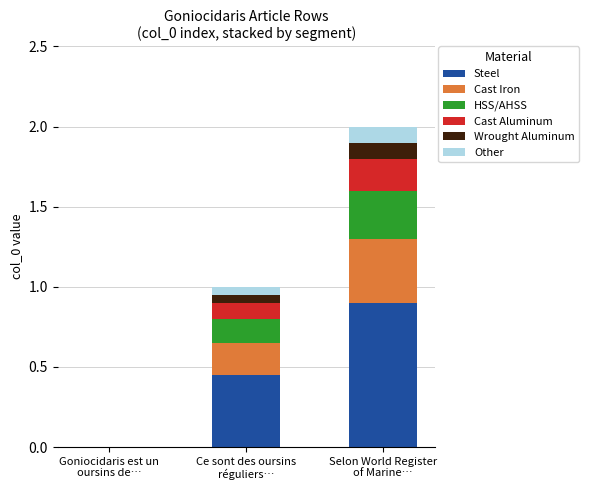

How many data points in Steel are above 0?

2